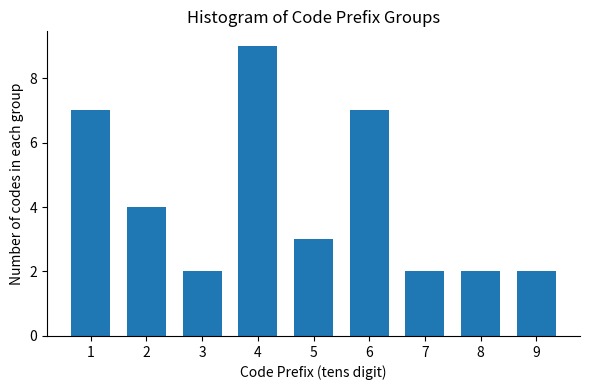

Reading left to right, extract all data points from this chart.

7	4	2	9	3	7	2	2	2